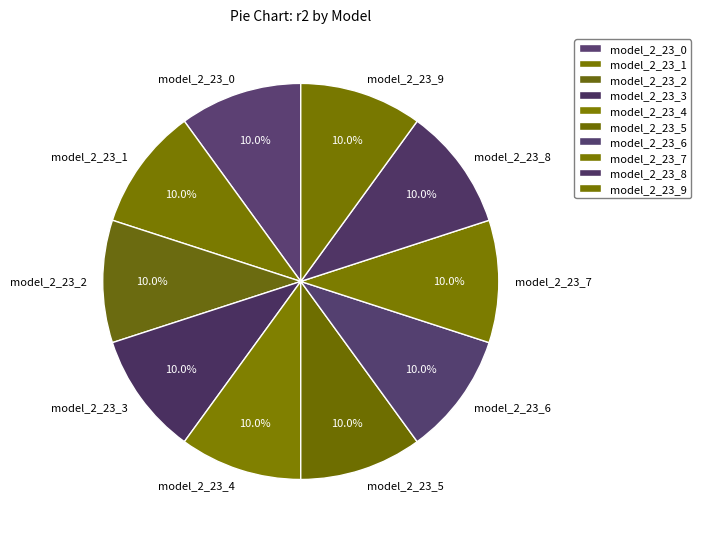

To the nearest percent, what portion does model_2_23_7 represent?

10%